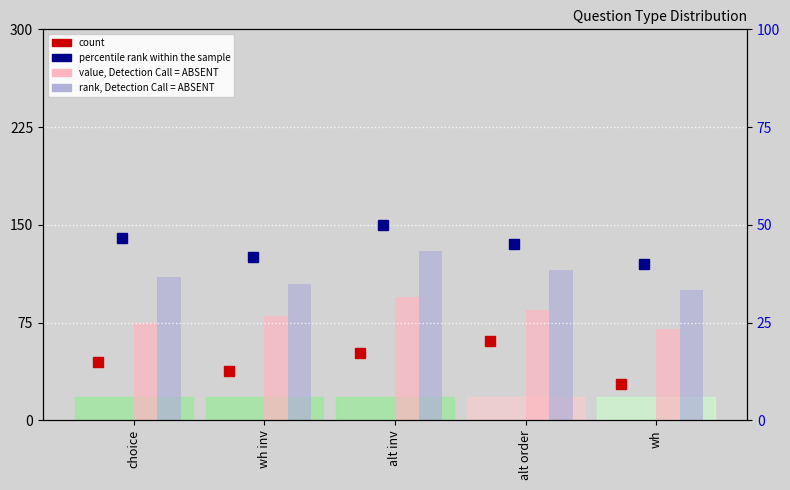

What is the sum of all value, Detection Call = ABSENT values?

405